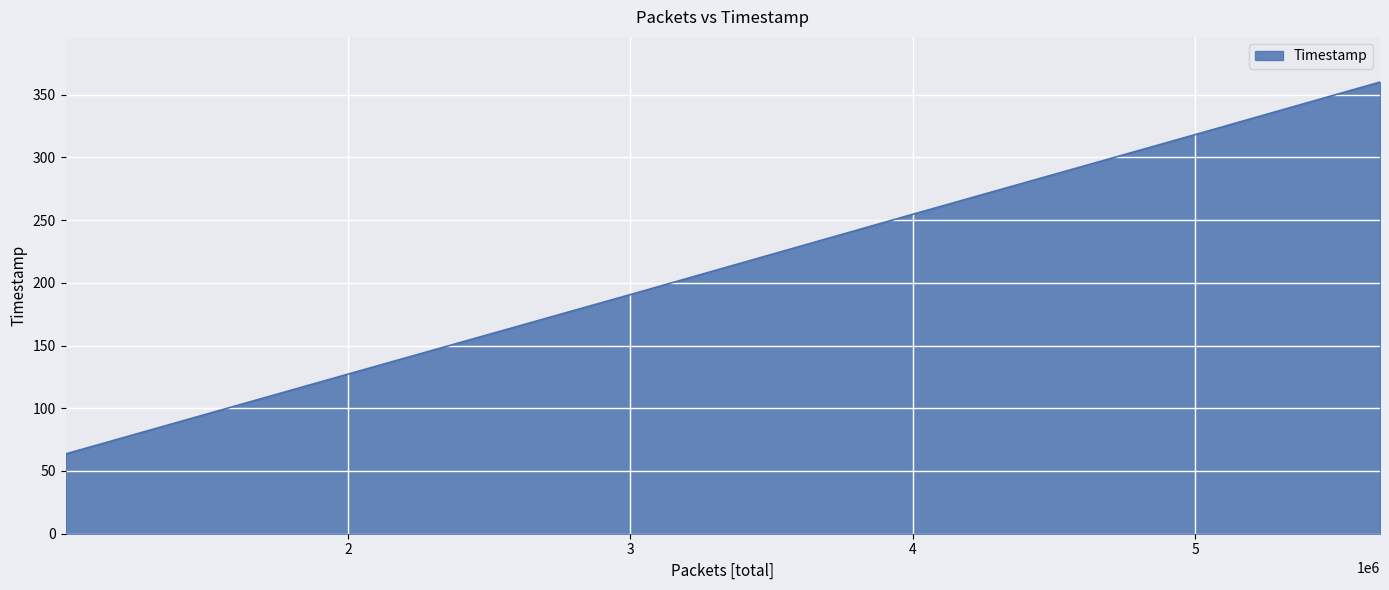

True or false: the data has more than 0 interior local peaks.

False